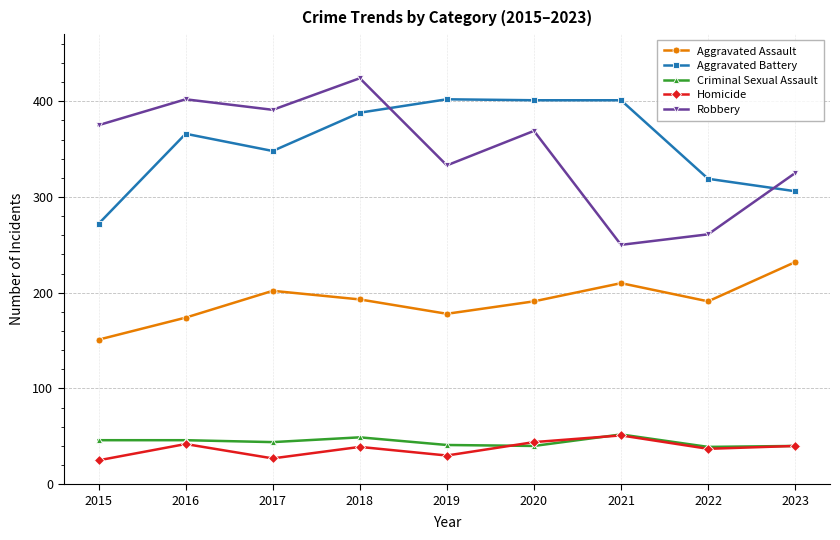

Is the value of Aggravated Assault at 2016 greater than the value of Aggravated Battery at 2018?

No